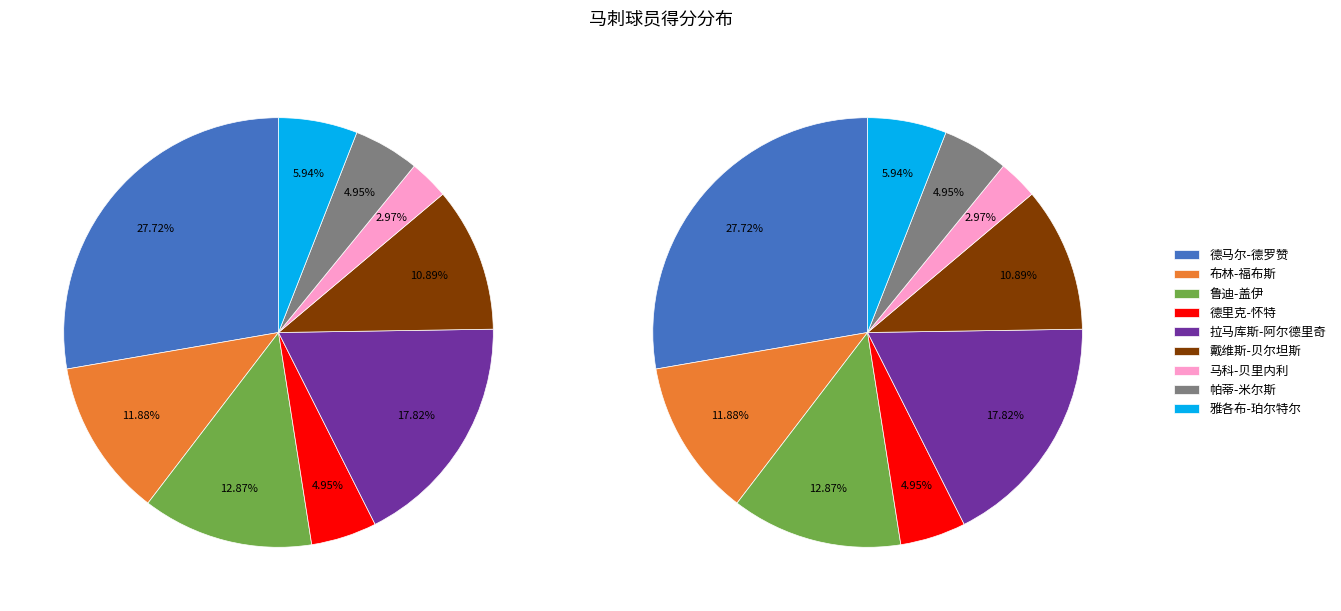

Which has a higher value, 布林-福布斯 or 戴维斯-贝尔坦斯?

布林-福布斯